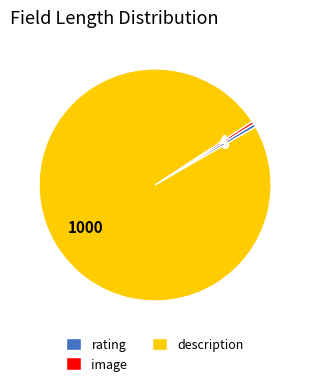

Which slice is the largest?

description